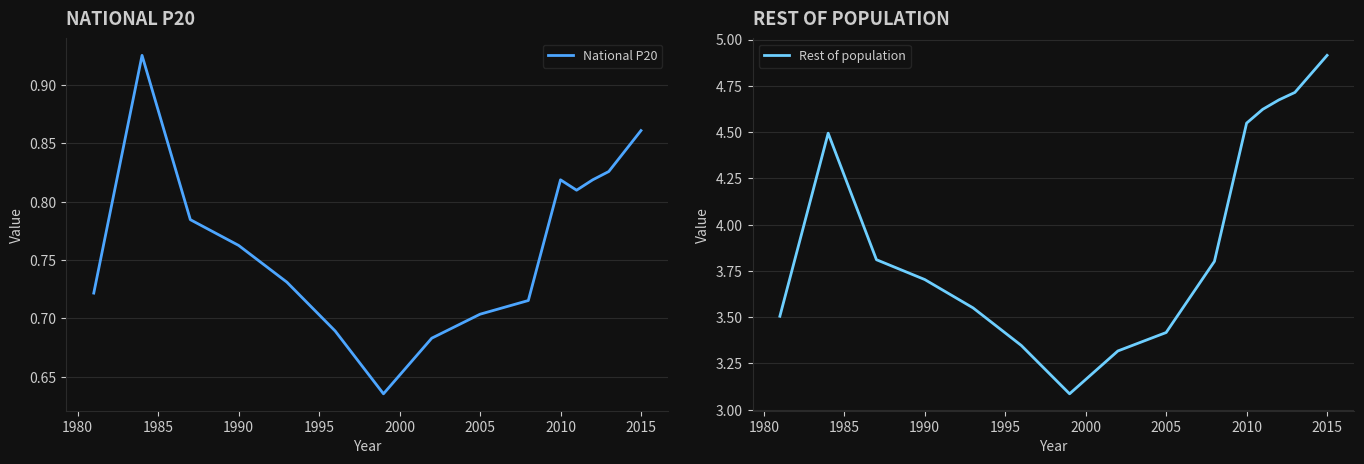

True or false: National P20 and Rest of population cross at least once.

False